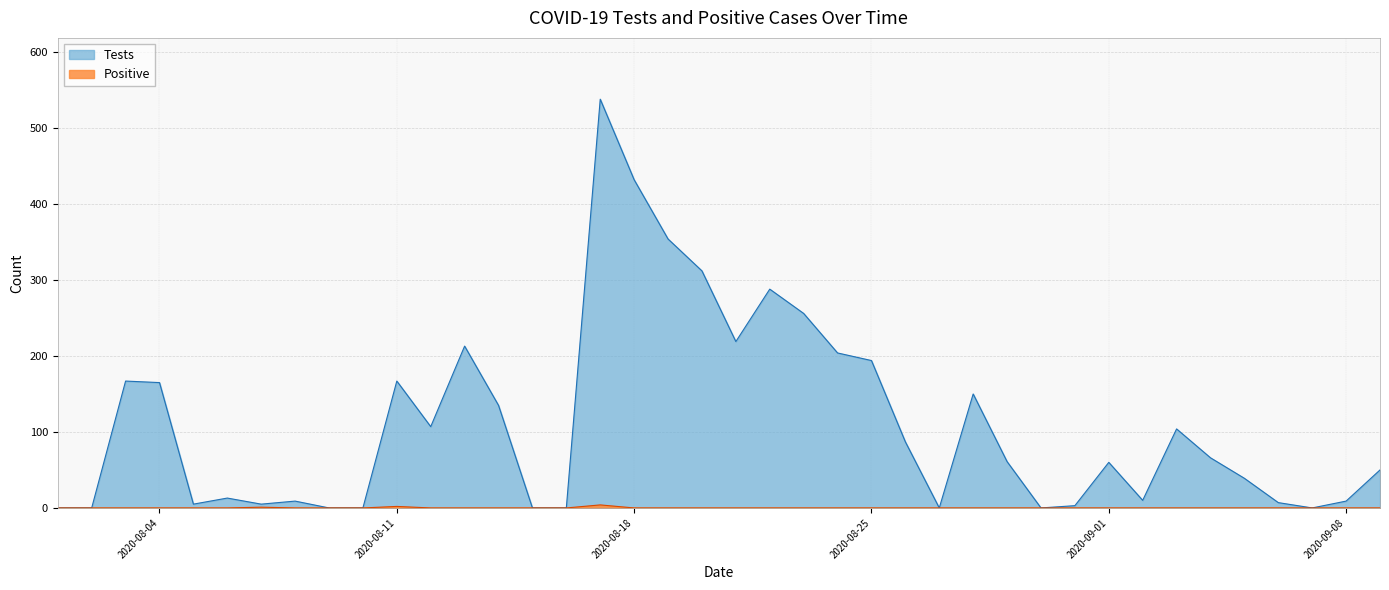

Which series has the largest range (max minus min)?

Tests